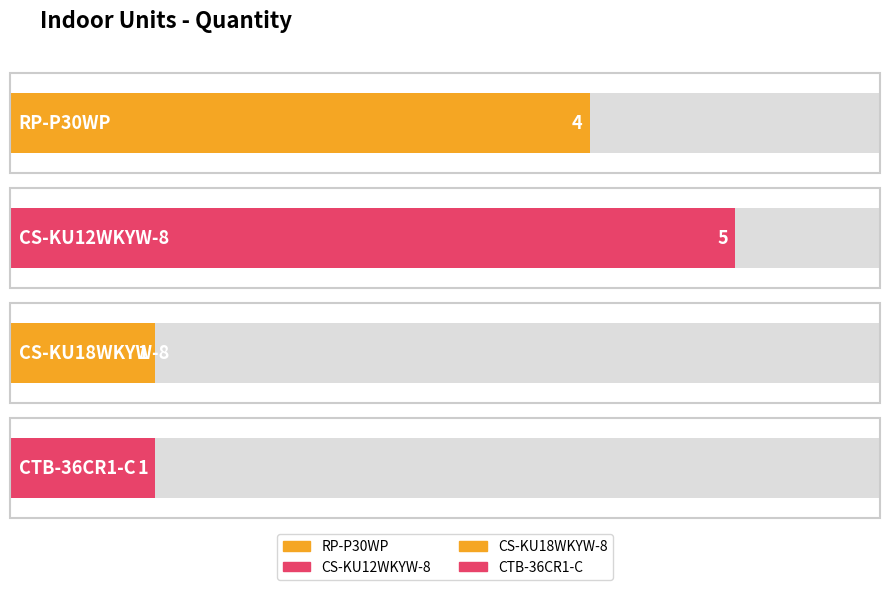

Are the bars horizontal?

Yes